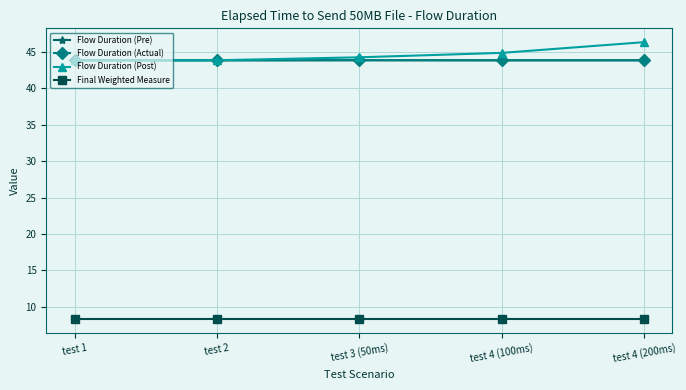

Count the number of data series in this chart.

4